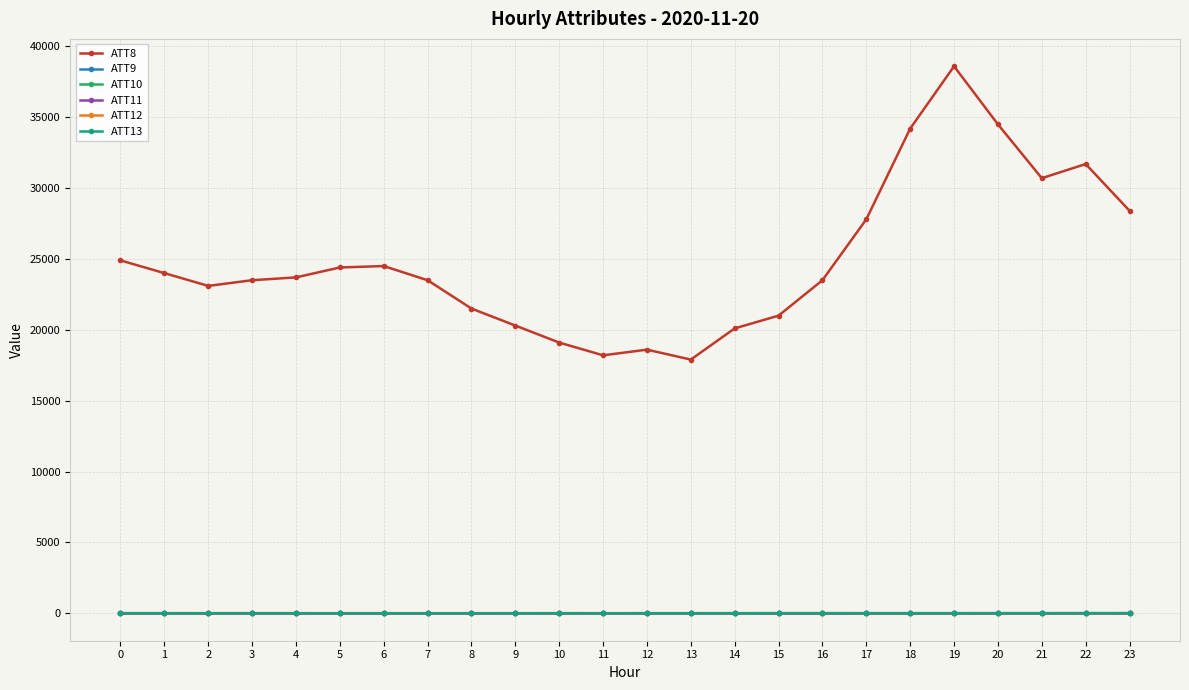

What is the difference between the ATT8 values at 14 and 12?

1500.0